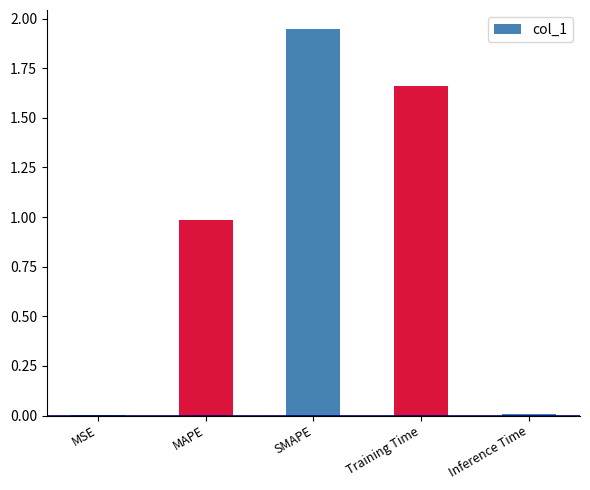

The chart shows a value of 0.0 at Inference Time. True or false?

True